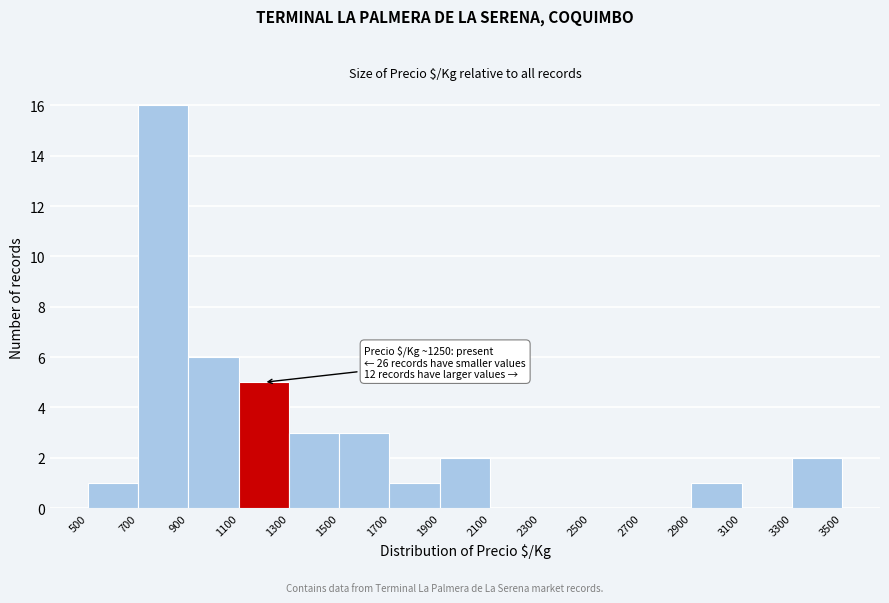

Which range on the x-axis has the tallest bar?

700 to 900